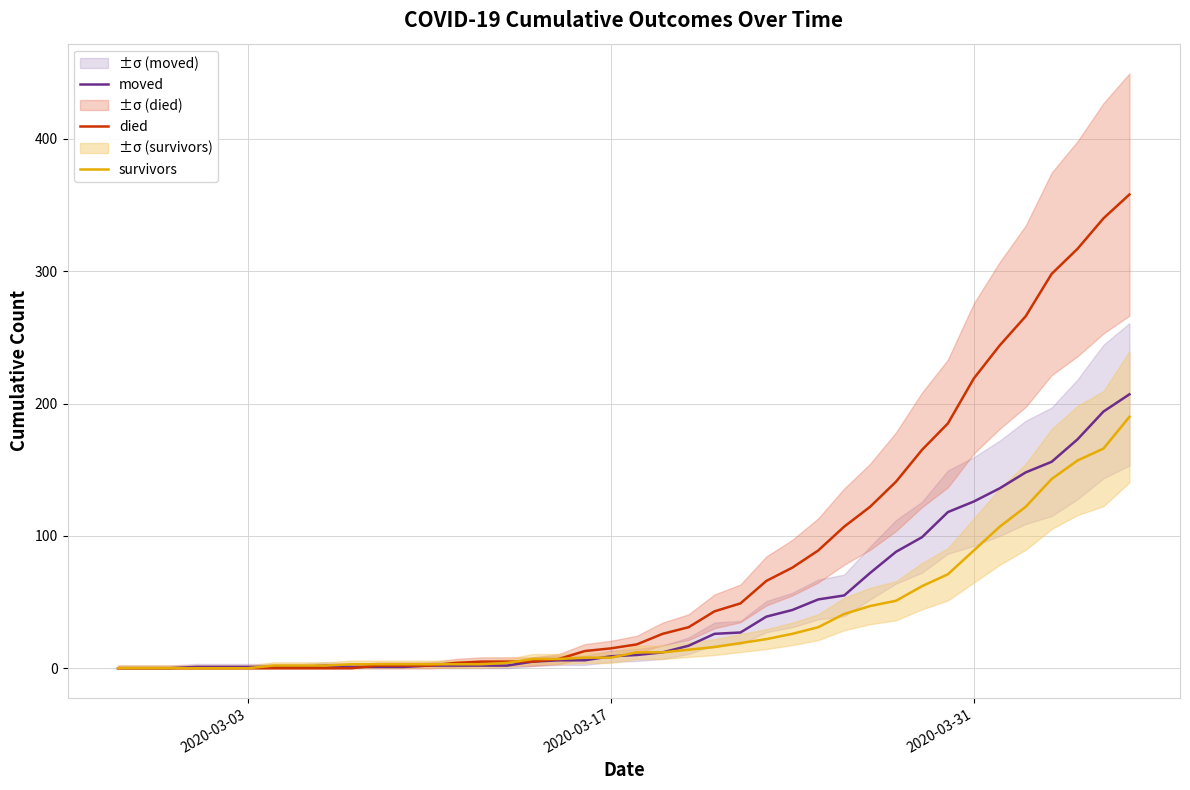

Is it true that died equals 220 at 38?

False